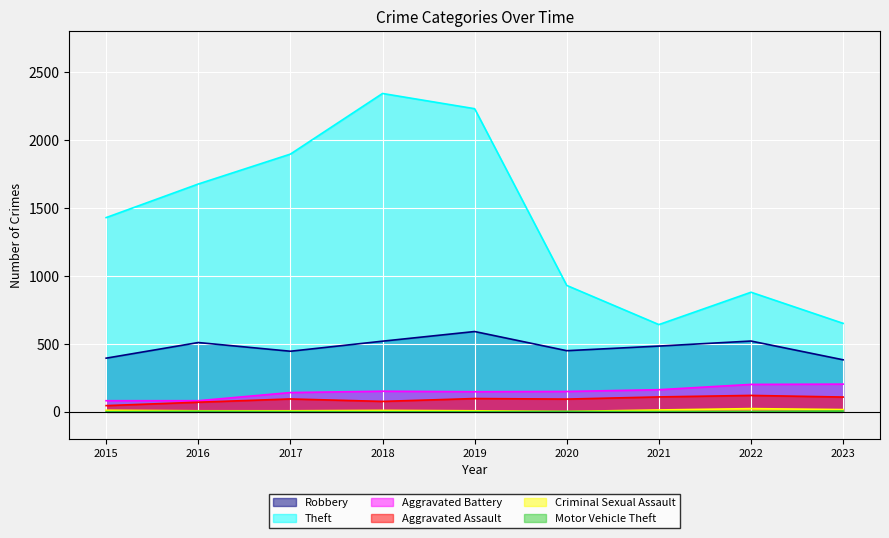

Where does the Criminal Sexual Assault series first go above 11?

2015